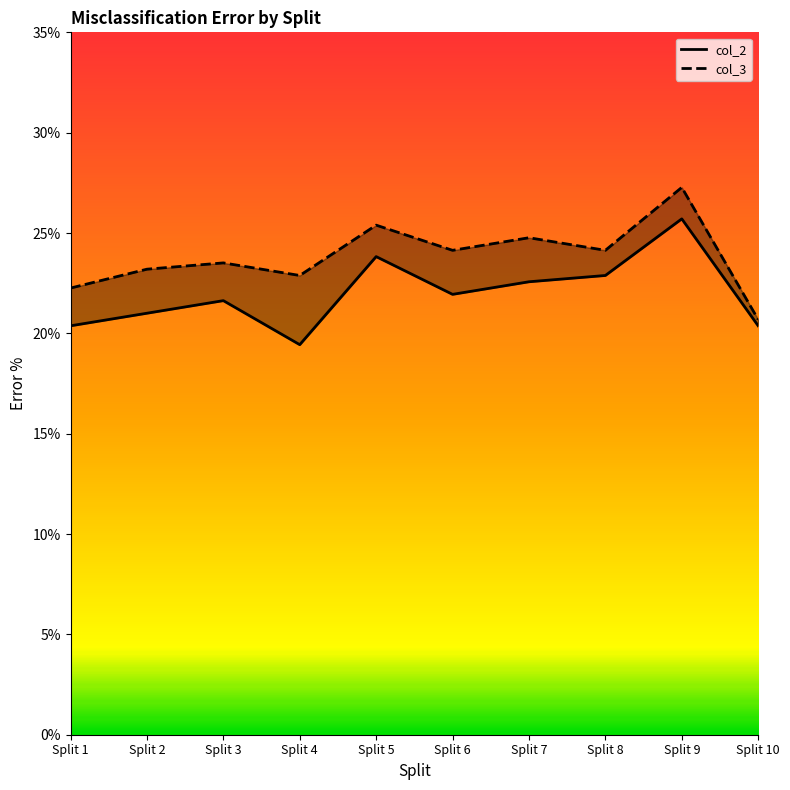

The col_3 series shows 24.1 at Split 8. True or false?

True